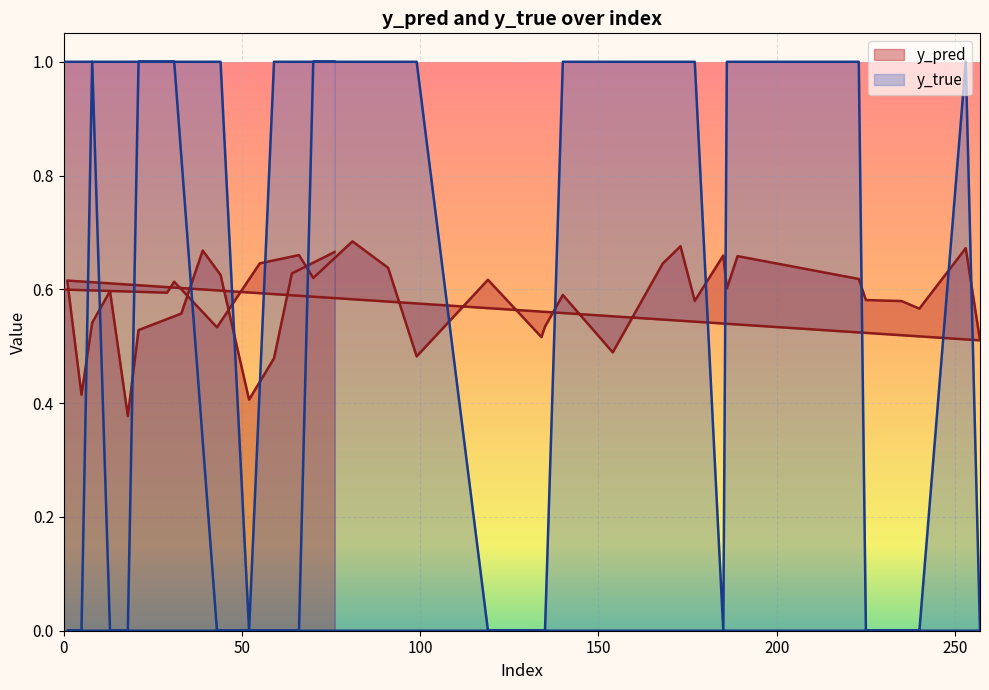

Count the number of categories in the chart.

40